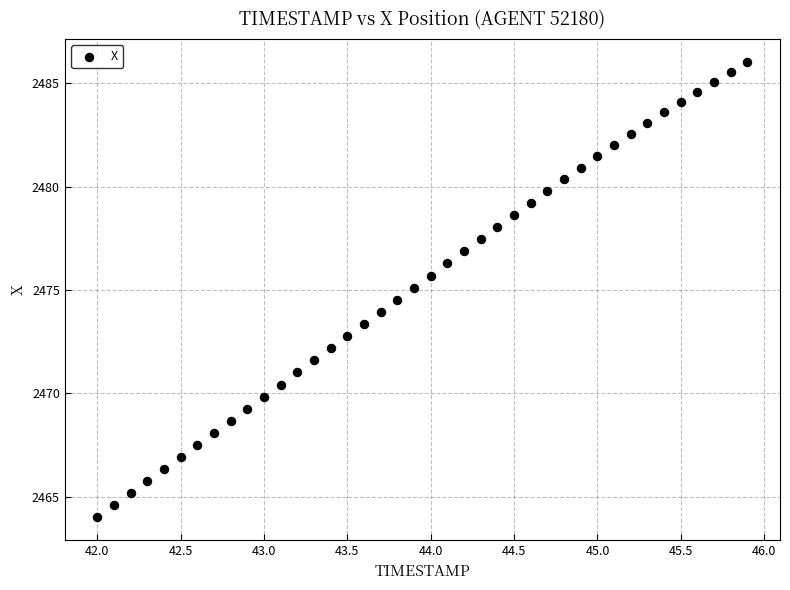

What is the range of X values (max minus min)?

3.9